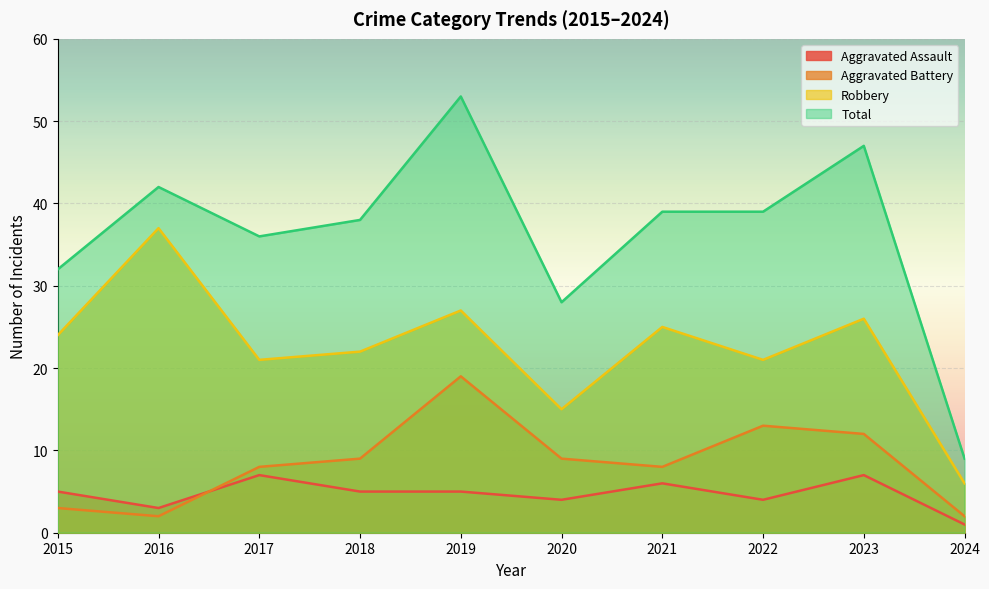

What value does the Aggravated Assault series have at 2015?

5